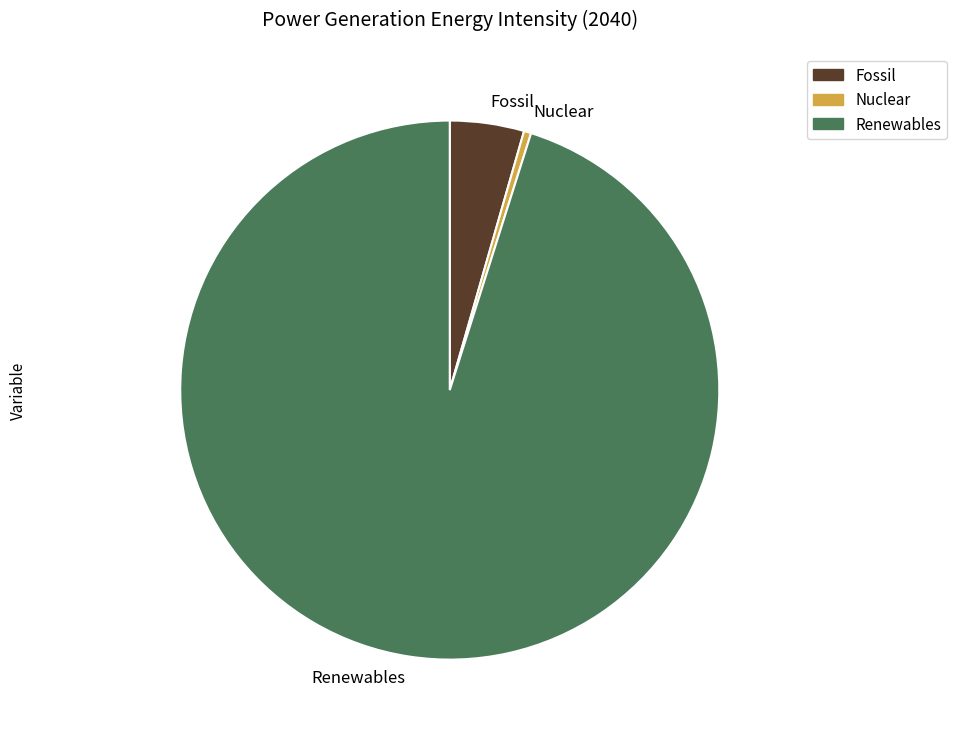

Is the sum of Renewables and Fossil greater than half?

Yes